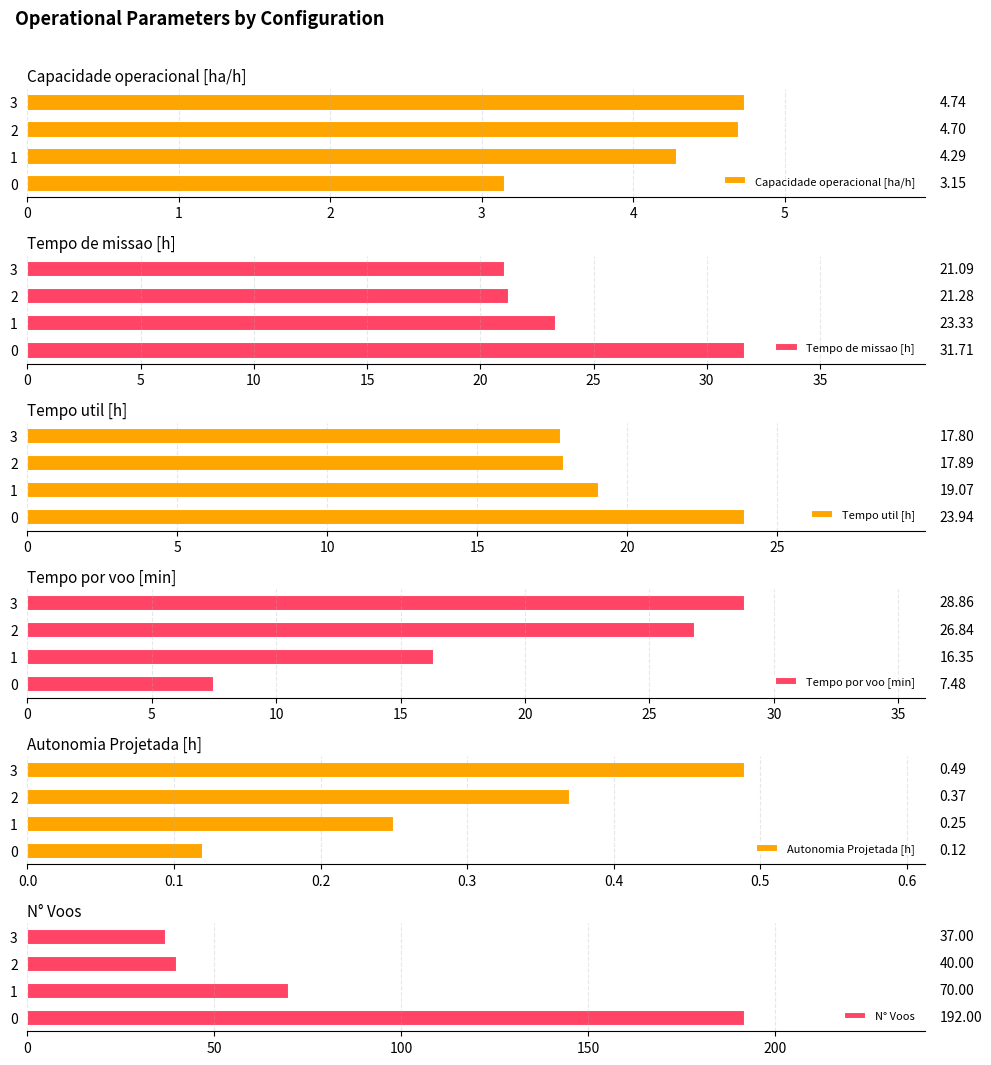

Are the bars grouped side by side (vs. stacked)?

Yes